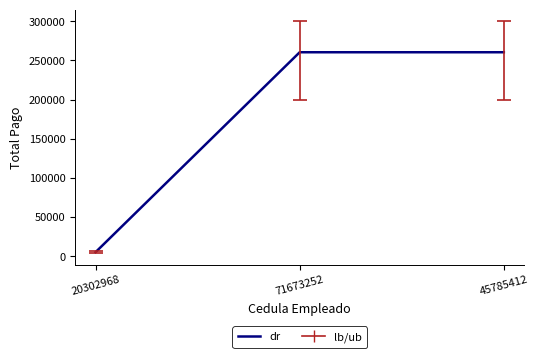

What is the average value?

175347.2